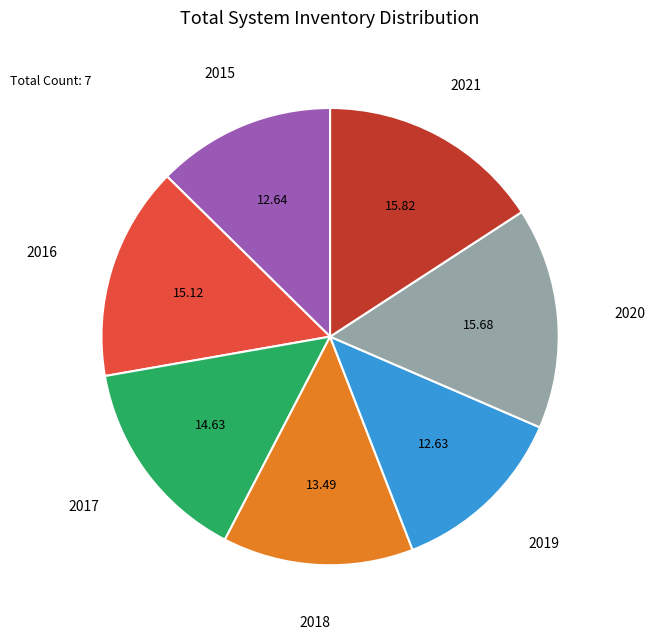

Does any single category account for the majority?

No